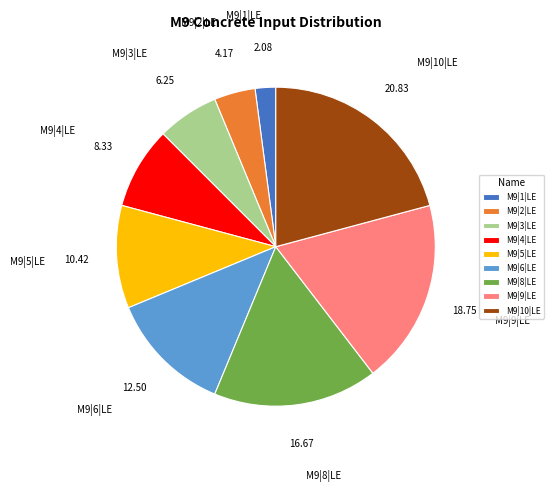

Approximately how many times larger is the value at M9|2|LE compared to M9|6|LE?

0.3